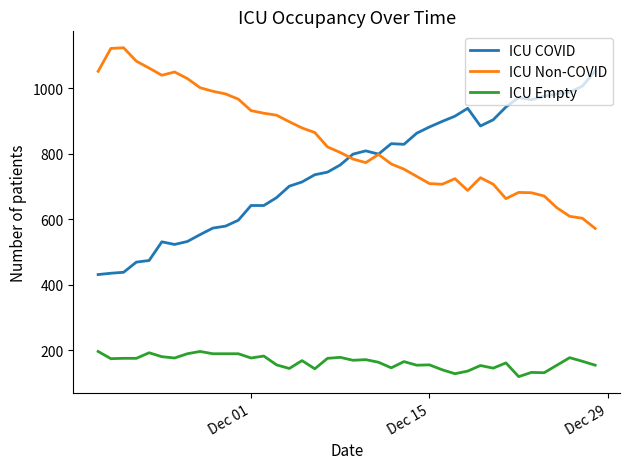

What is the highest value of the ICU COVID series?

1053